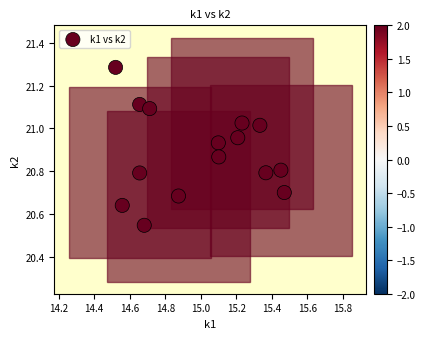

What is the range of Y values (max minus min)?

0.7